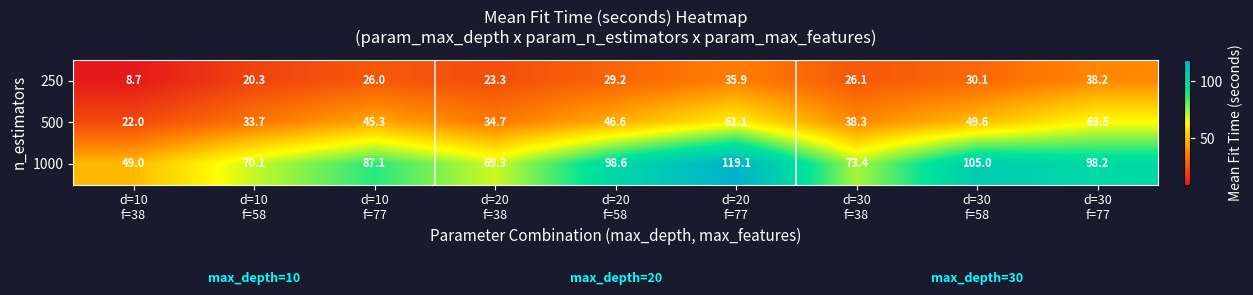

At d=30
f=38, list the series in order from largest to smallest.

1000, 500, 250